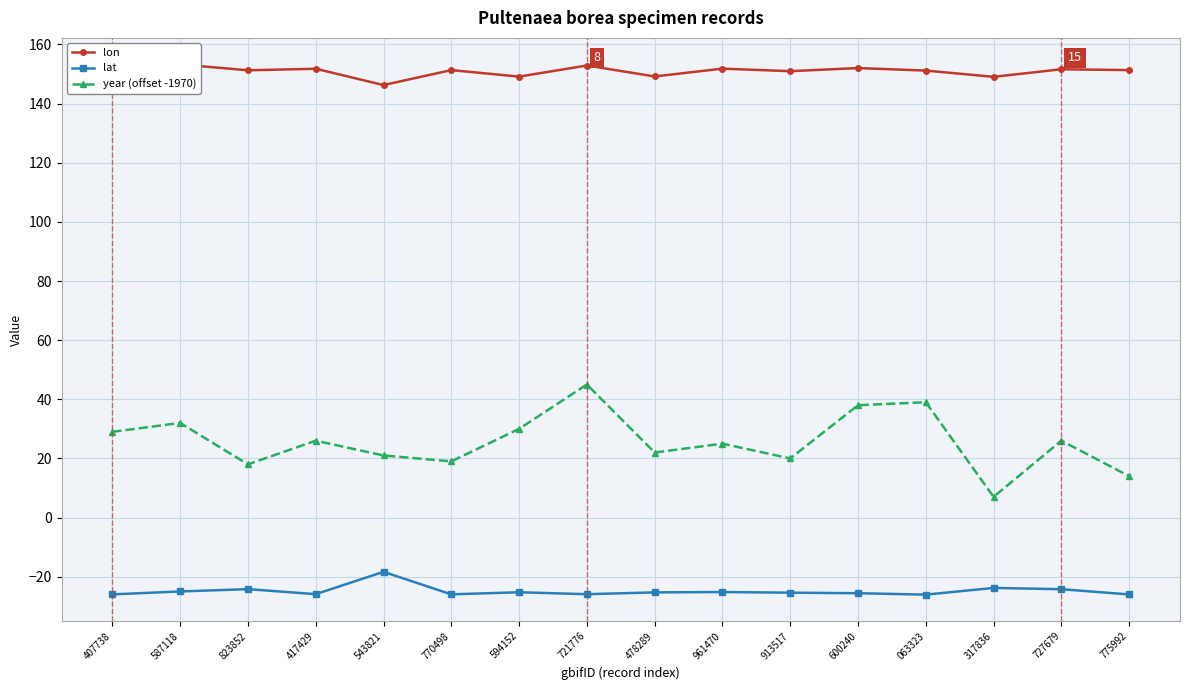

The lat series shows -26.0 at 770498. True or false?

True